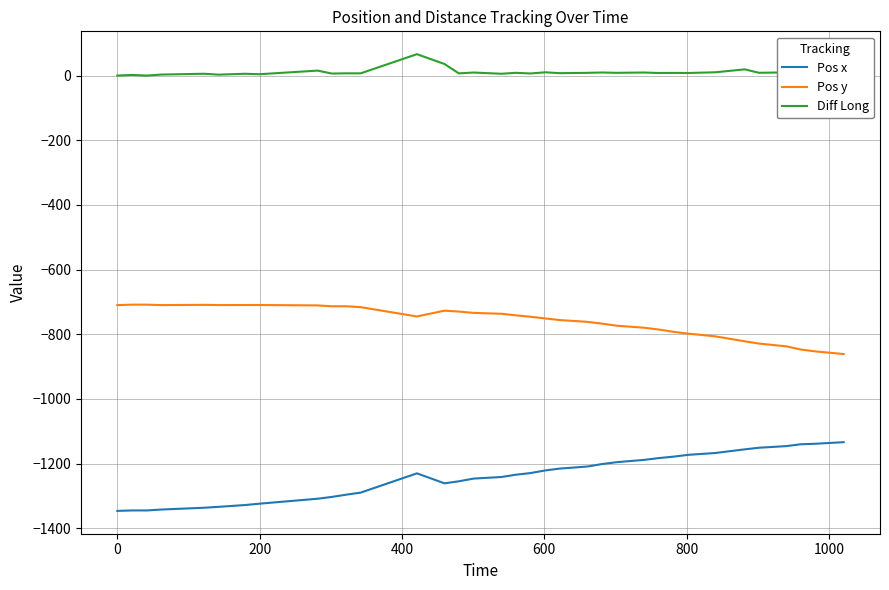

True or false: Pos y and Diff Long intersect in this chart.

False